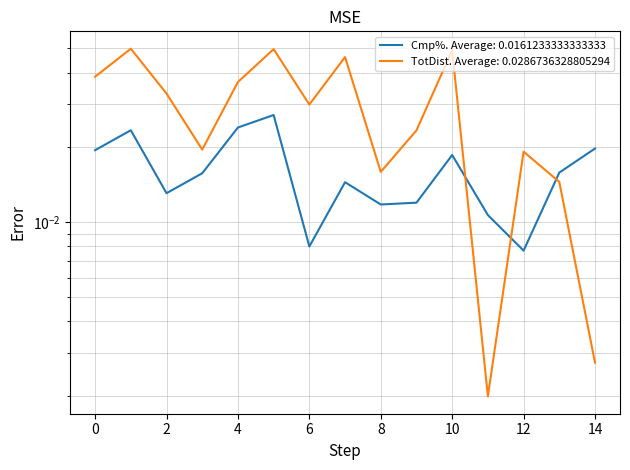

Which series ends up on top after the final intersection of TotDist and Cmp%?

Cmp%